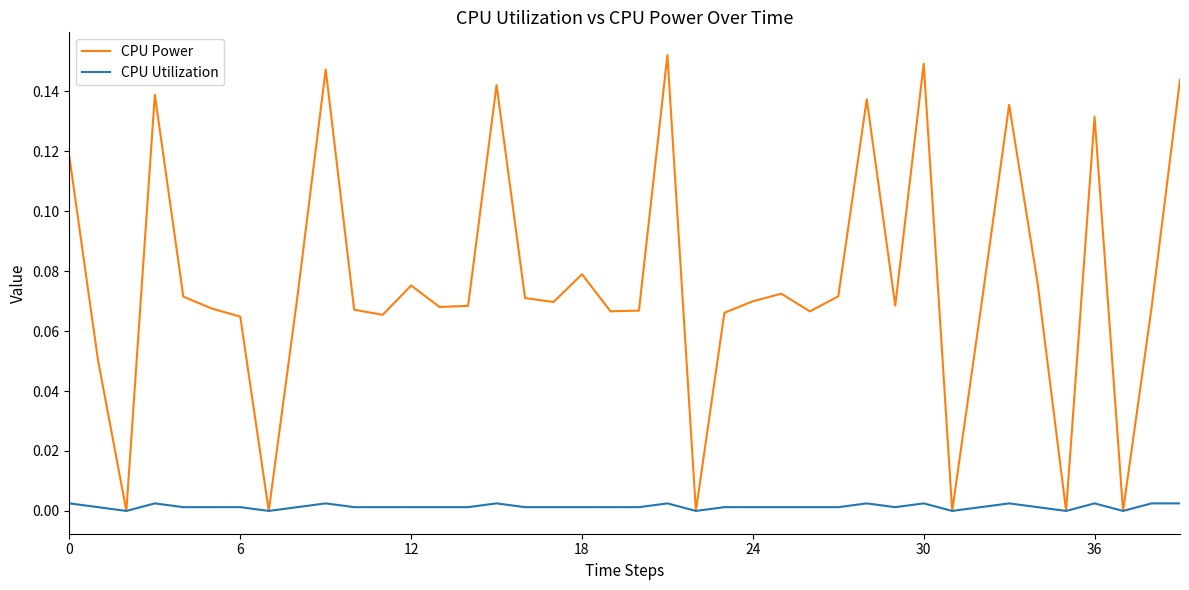

Rank the series by their maximum value, from highest to lowest.

CPU Power, CPU Utilization